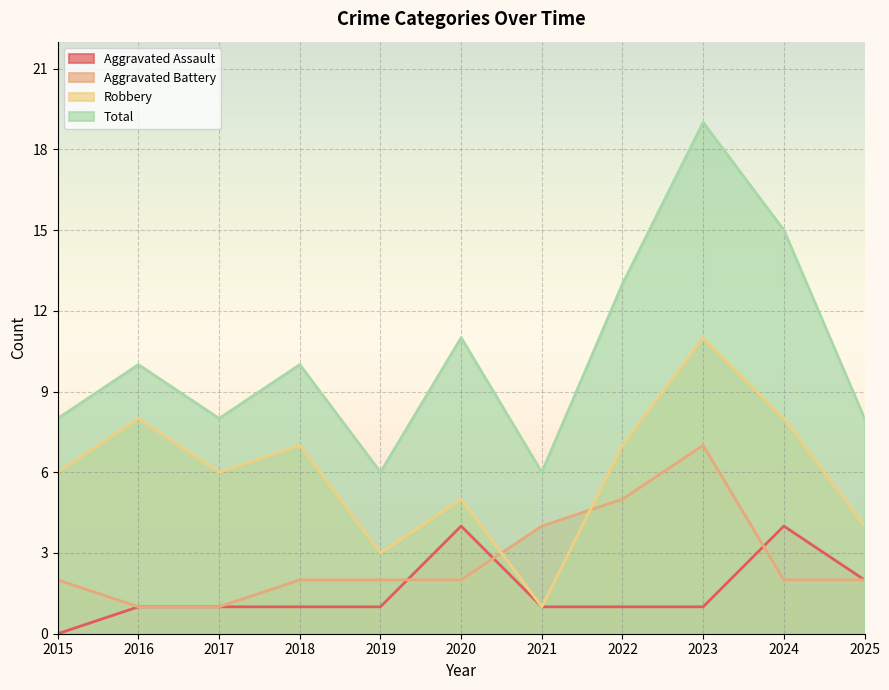

At which label does Aggravated Battery first exceed 2?

2021